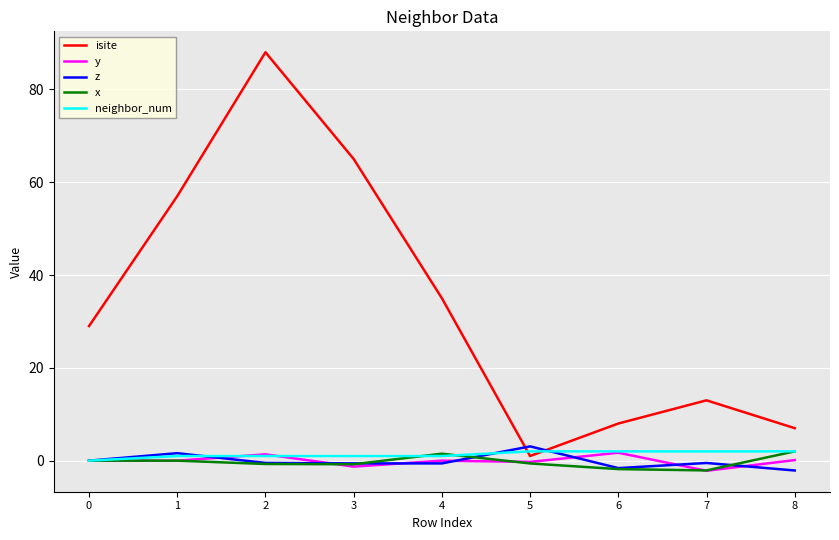

How many interior local valleys does the isite series have?

1